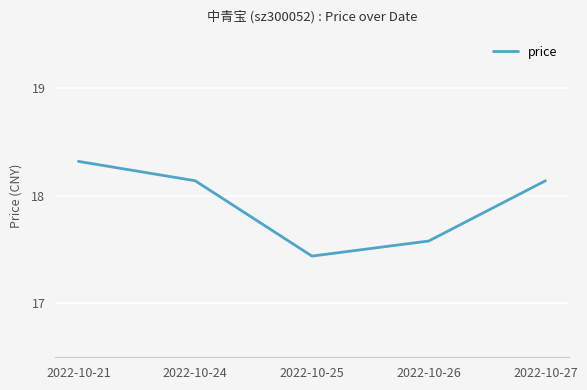

How many lines are shown in the chart?

1